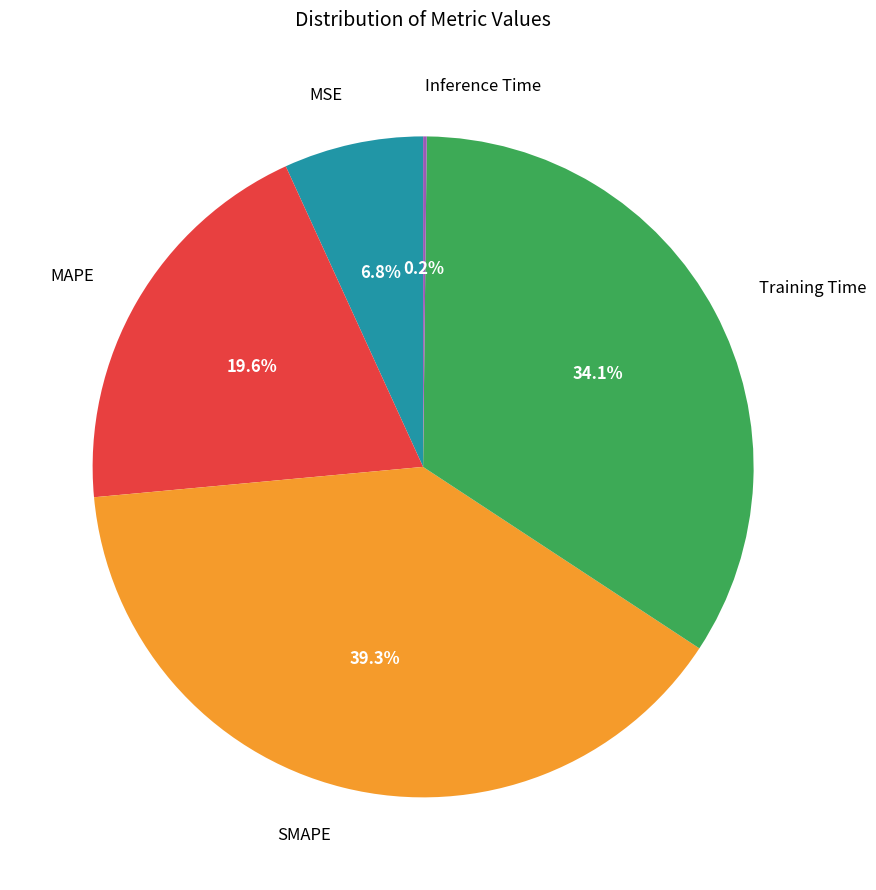

To the nearest percent, what is the average slice percentage?

20%